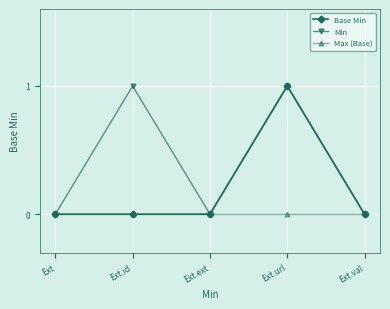

The Base Min series shows 0 at Ext.ext. True or false?

True